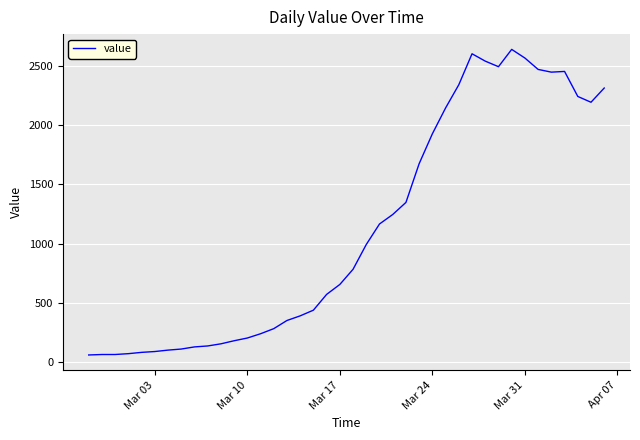

What is the difference between the maximum and minimum values?

2578